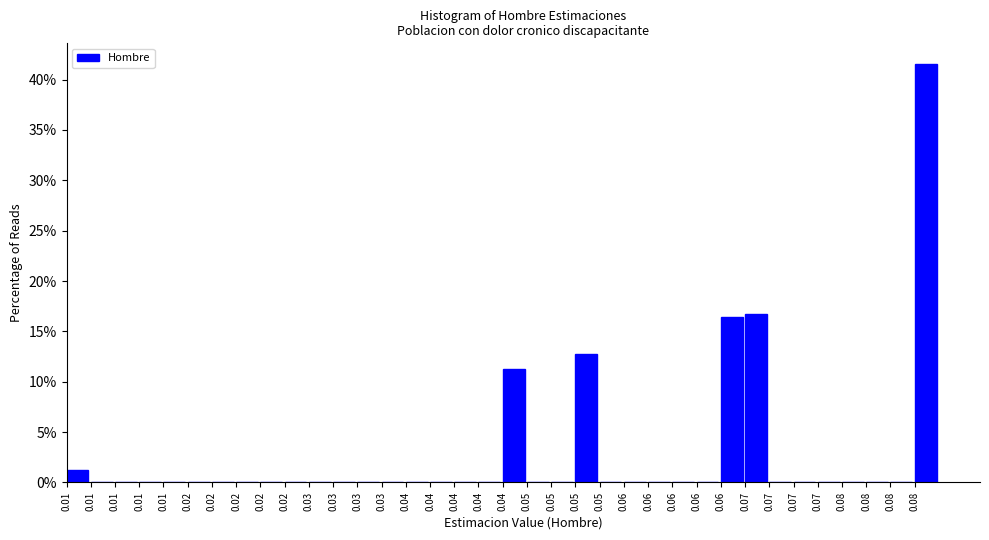

Are the bars horizontal?

No